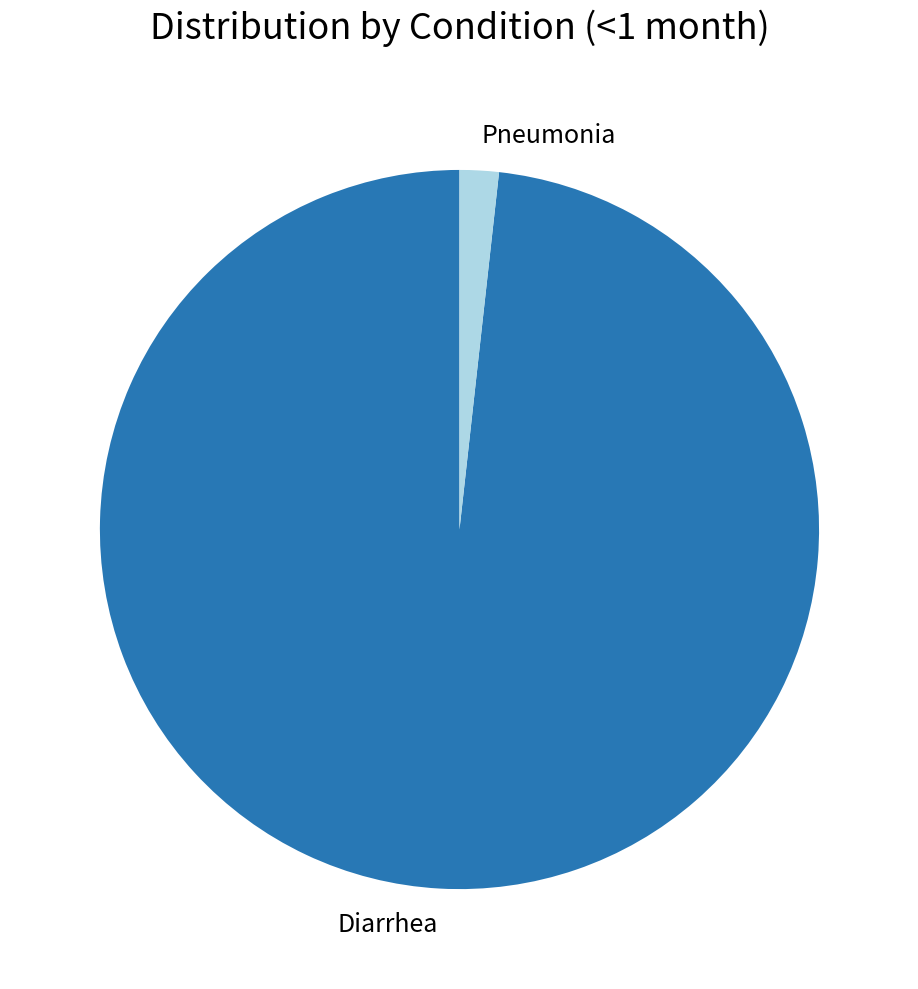

Rank the categories by value from highest to lowest.

Diarrhea, Pneumonia